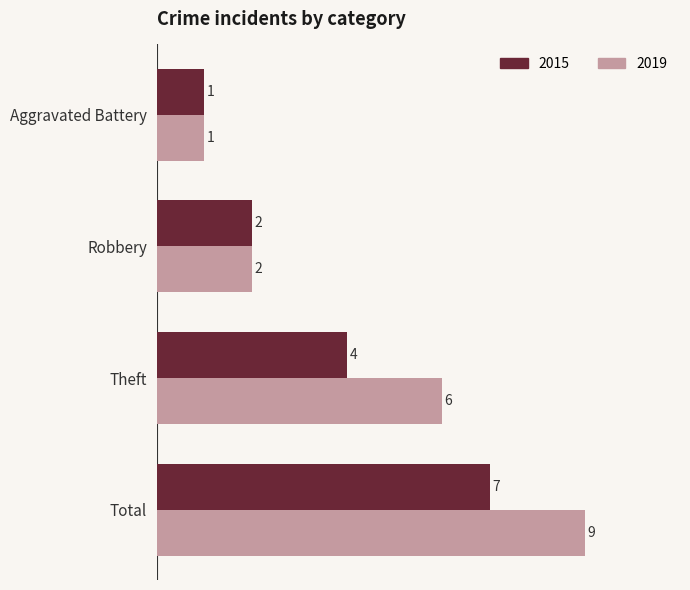

What is the difference between the maximum and minimum values in the 2019 series?

8